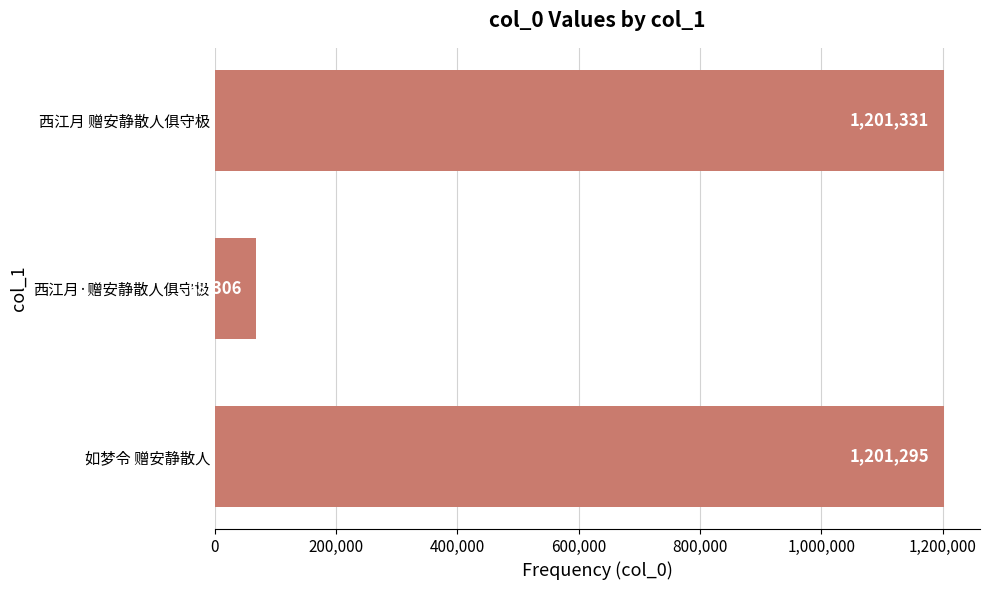

What value does the data have at 西江月 赠安静散人俱守极, to the nearest 50?

1201350